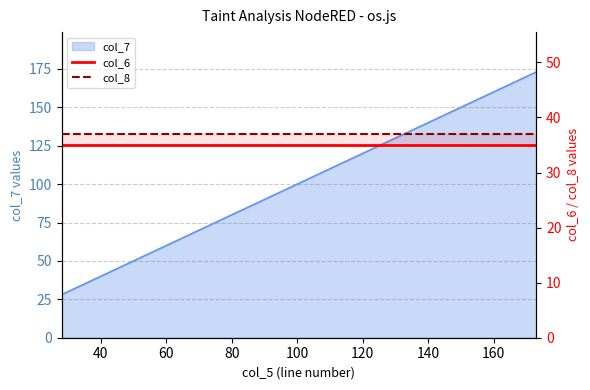

True or false: col_8 and col_6 intersect in this chart.

False